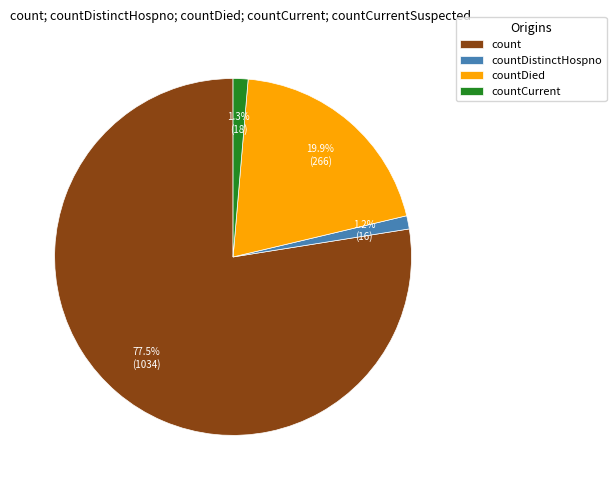

What portion of the pie excludes countDied?

80.1%